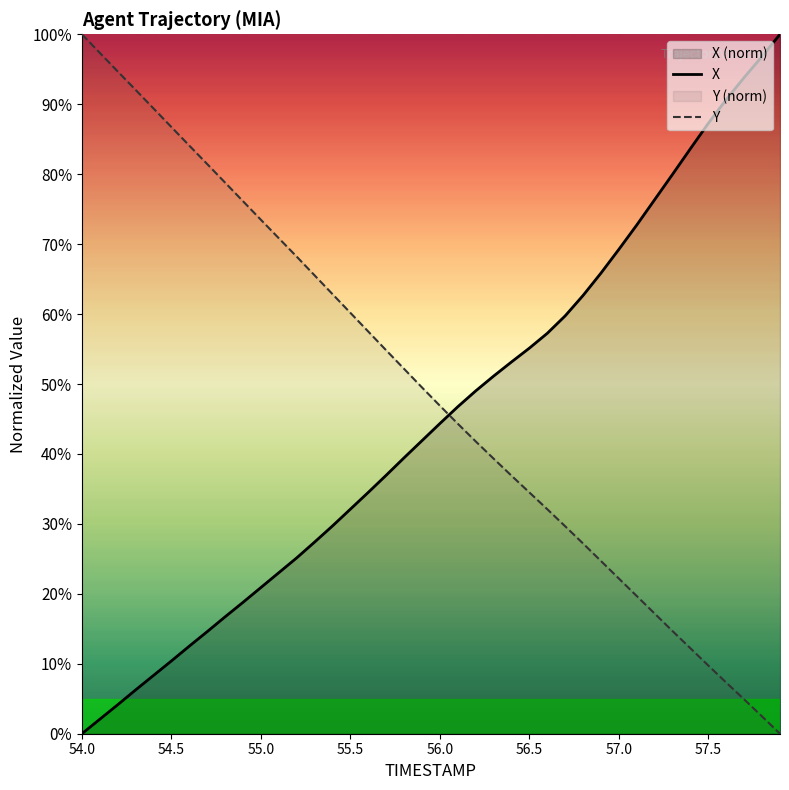

How many lines are shown in the chart?

2